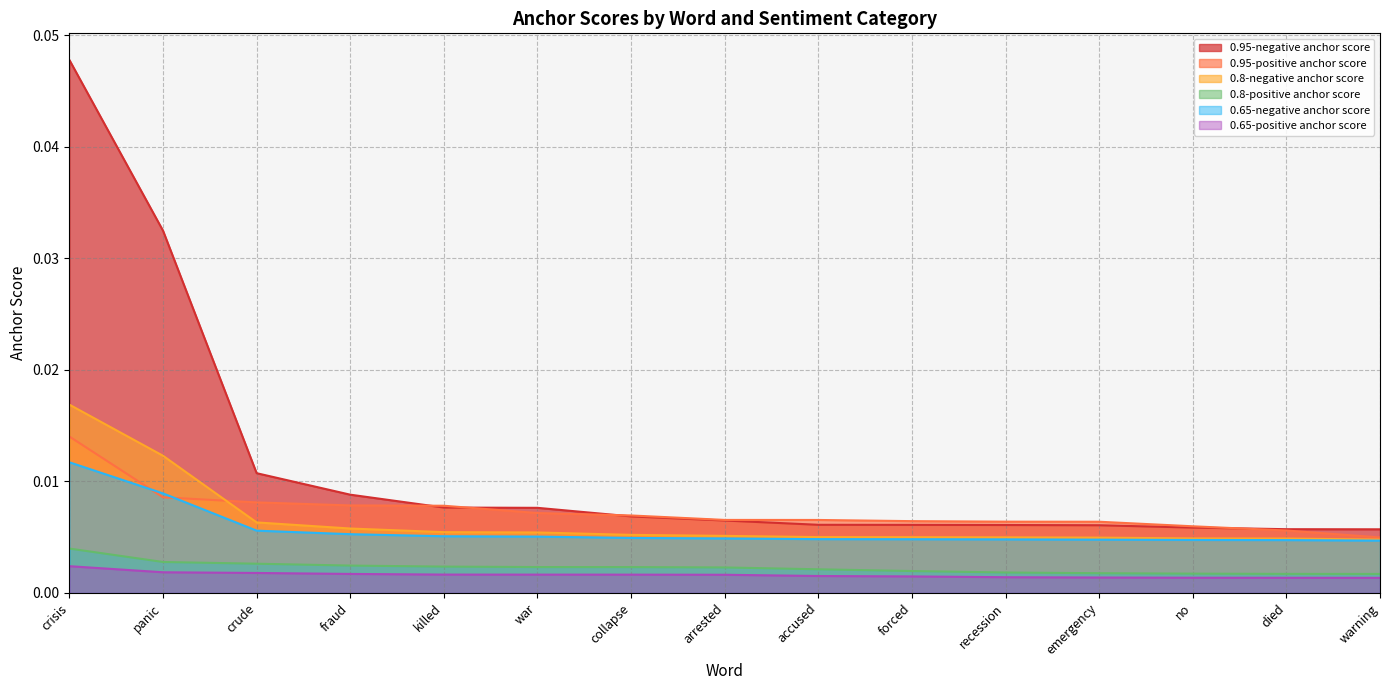

Which category has the highest value in the 0.8-negative anchor score series?

crisis